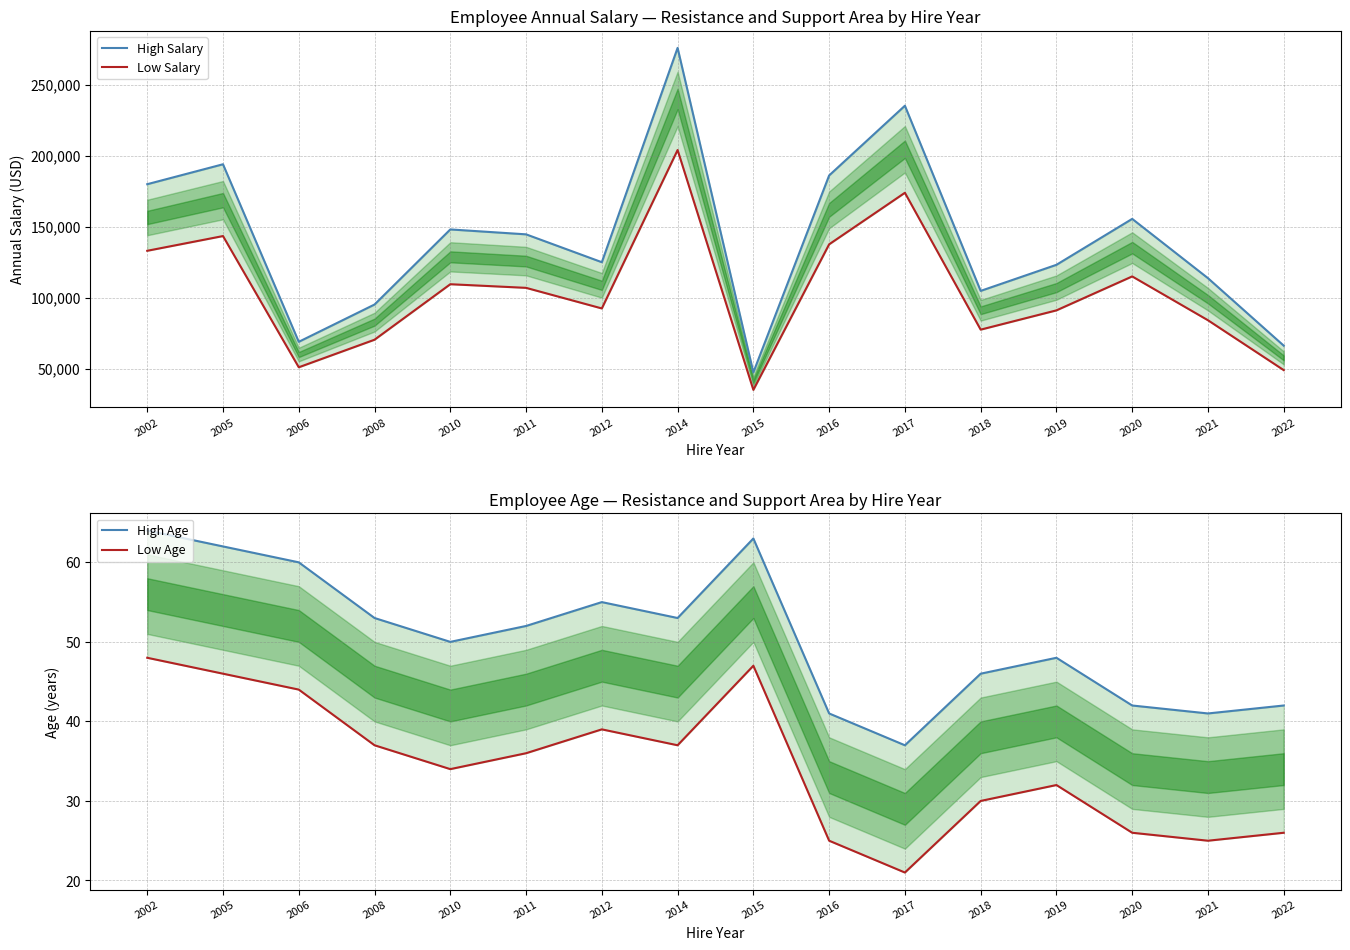

True or false: High Age and Low Salary intersect in this chart.

False